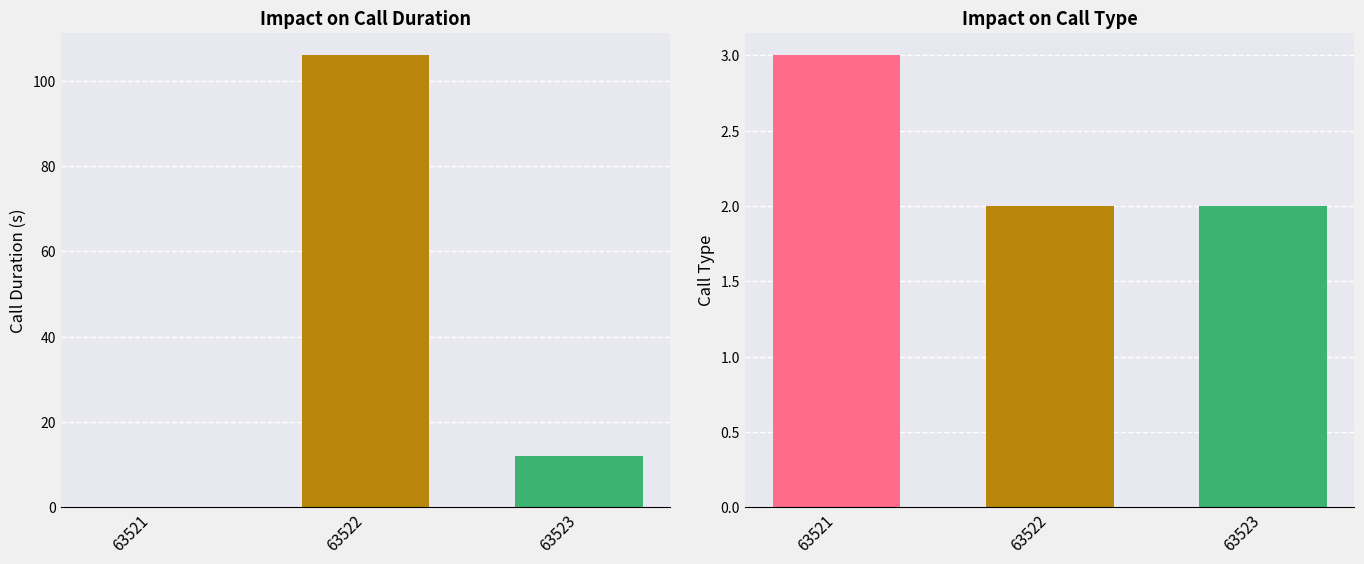

Rank the series at 63523 from highest to lowest value.

call_duration, call_type